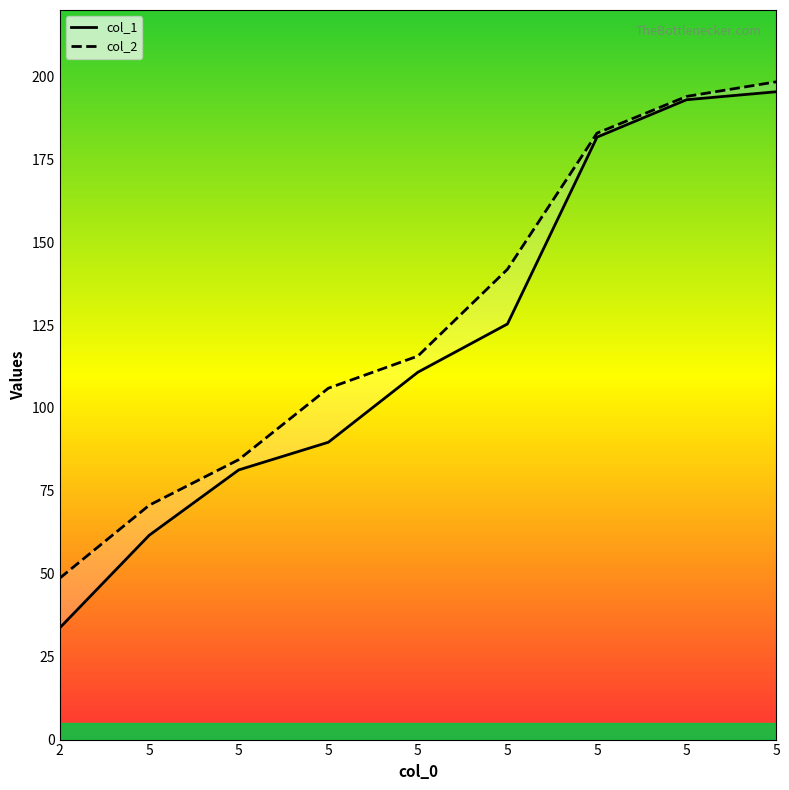

What is the approximate value of col_1 at 5?

181.7